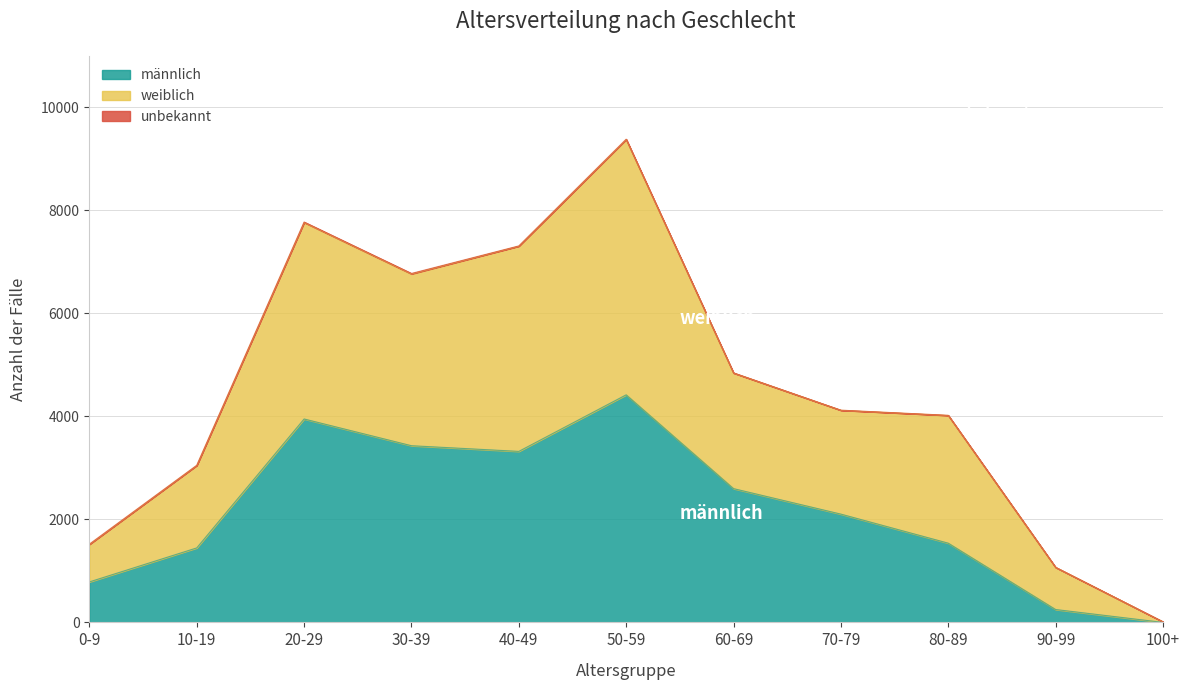

Is the value of Gesamt at 60-69 greater than the value of männlich at 0-9?

Yes